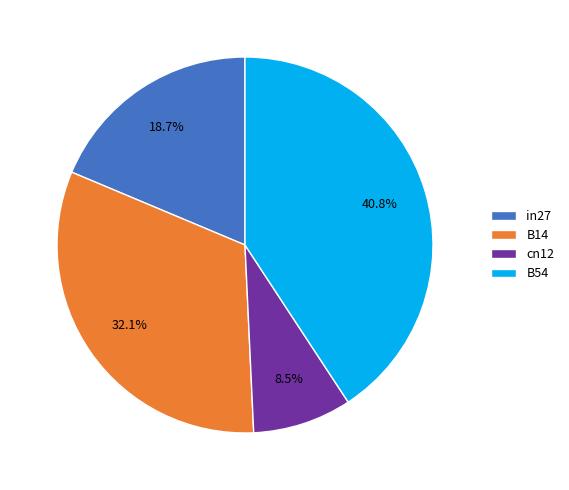

What portion of the pie excludes in27?

81.3%